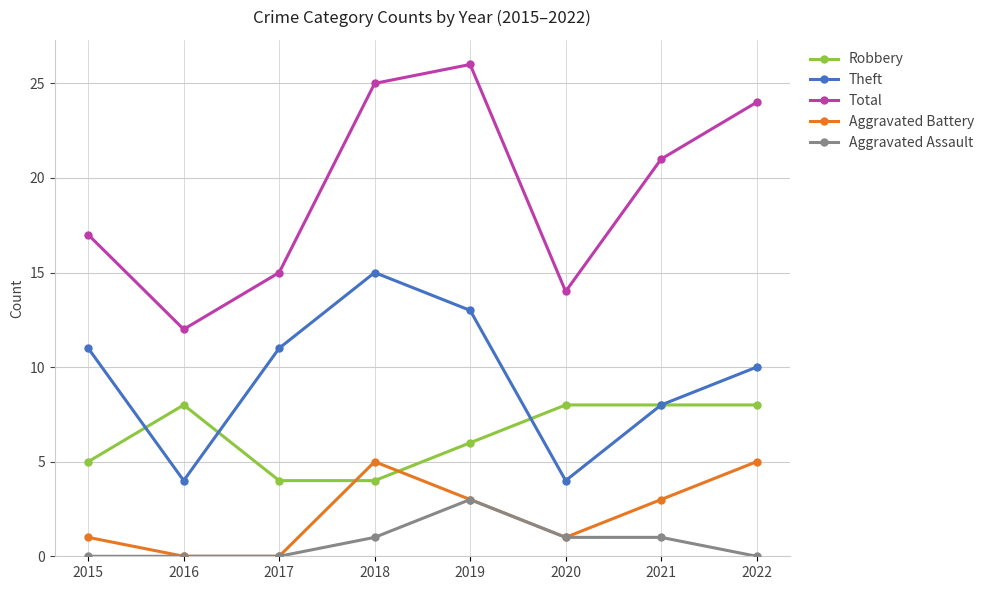

Reading left to right, list all the values displayed in this chart.

Robbery: 5	8	4	4	6	8	8	8
Theft: 11	4	11	15	13	4	8	10
Total: 17	12	15	25	26	14	21	24
Aggravated Battery: 1	0	0	5	3	1	3	5
Aggravated Assault: 0	0	0	1	3	1	1	0